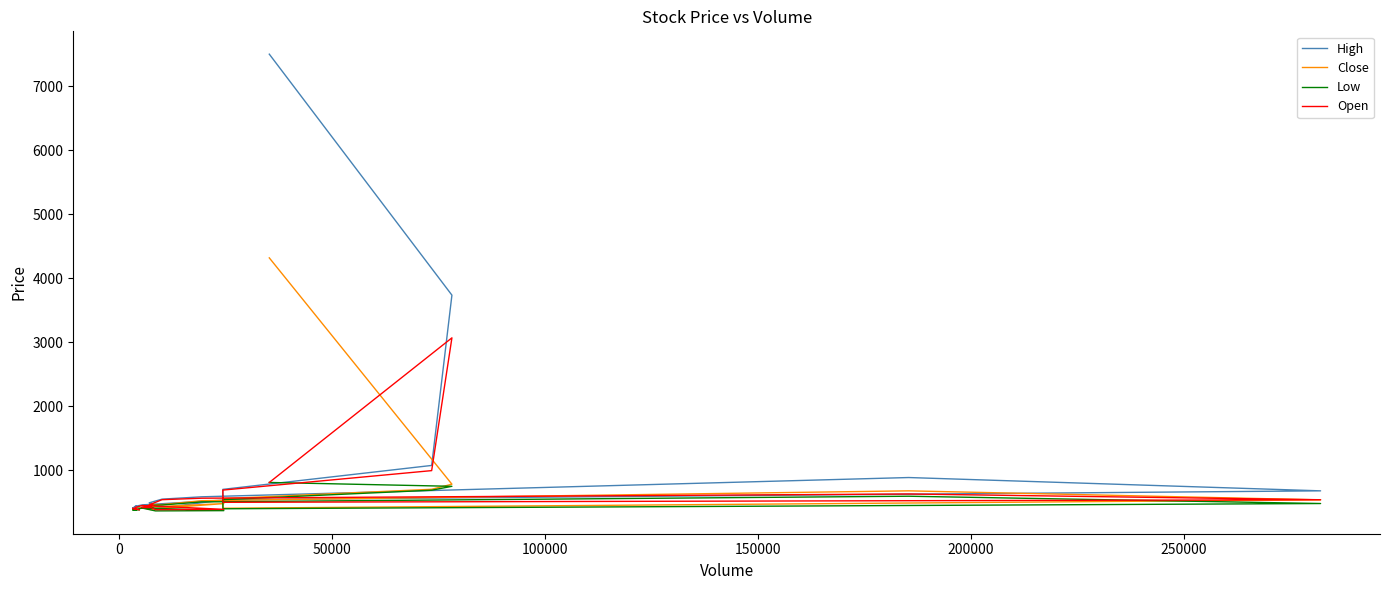

Which series has the largest range (max minus min)?

High